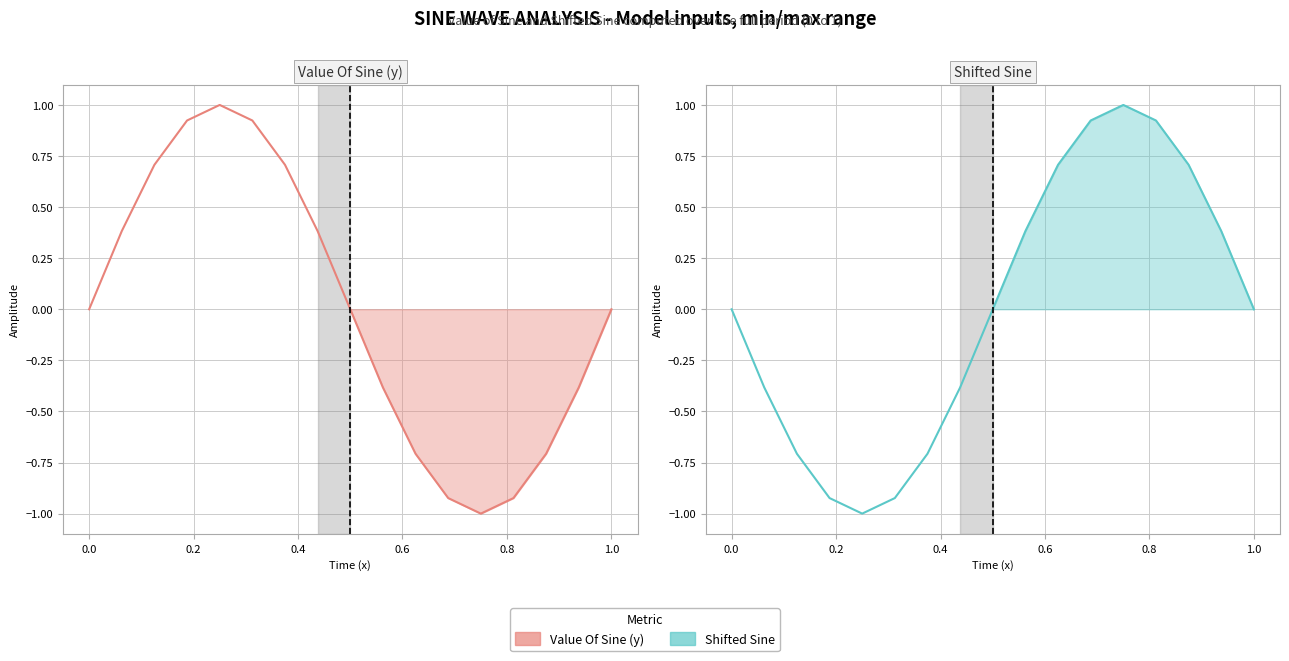

Which series has the widest spread of values?

Shifted Sine